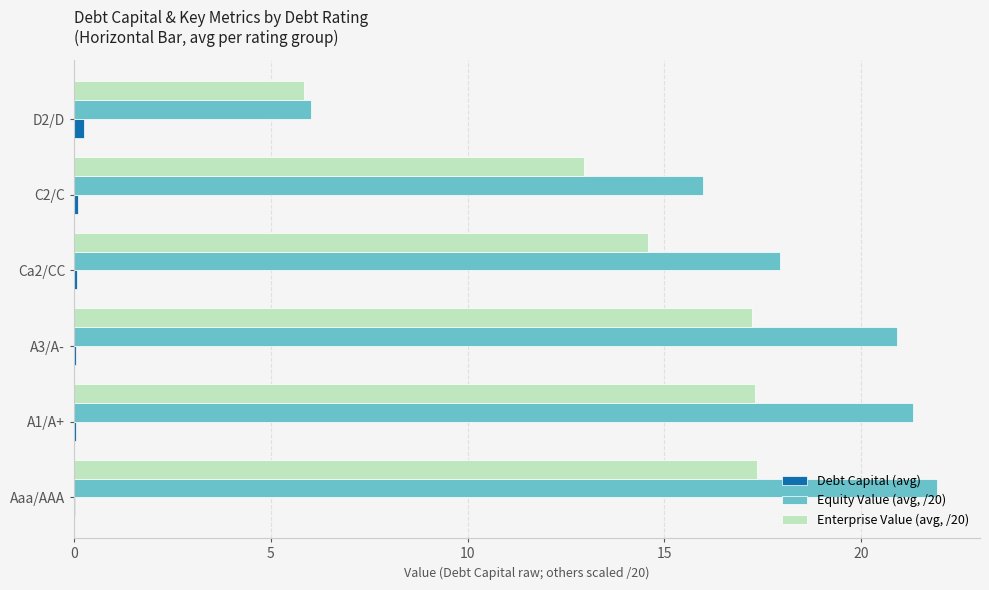

The Debt Capital (avg) series shows 0.1 at Ca2/CC. True or false?

True